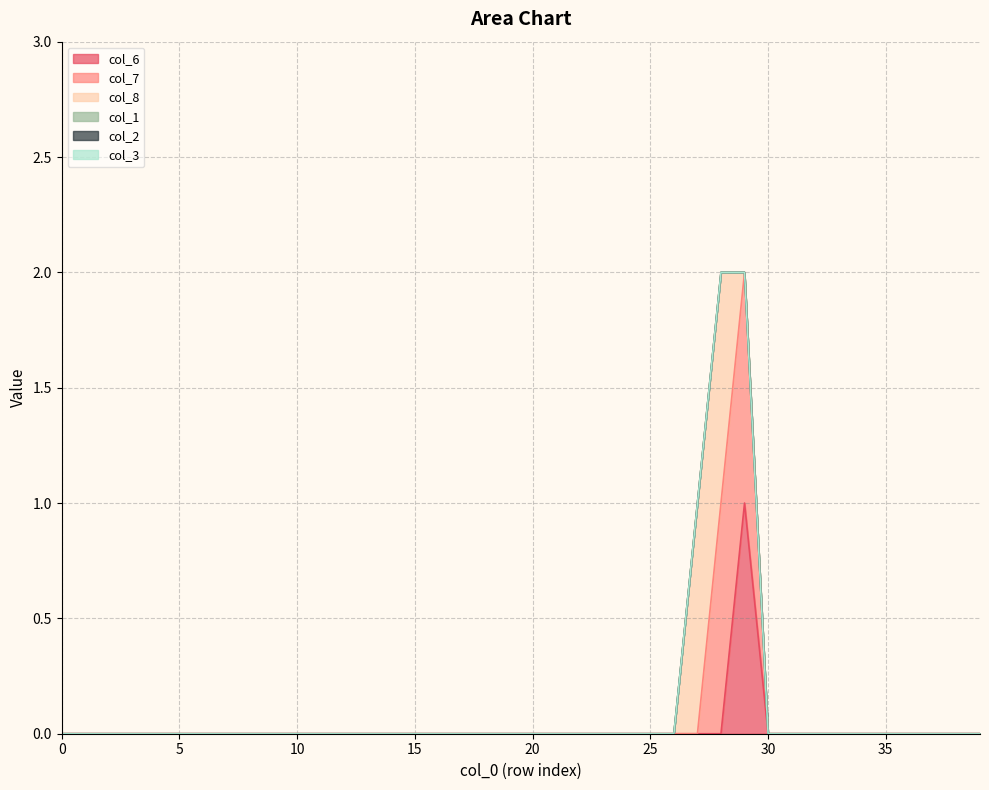

Is the value of col_2 at 19 greater than the value of col_7 at 4?

No